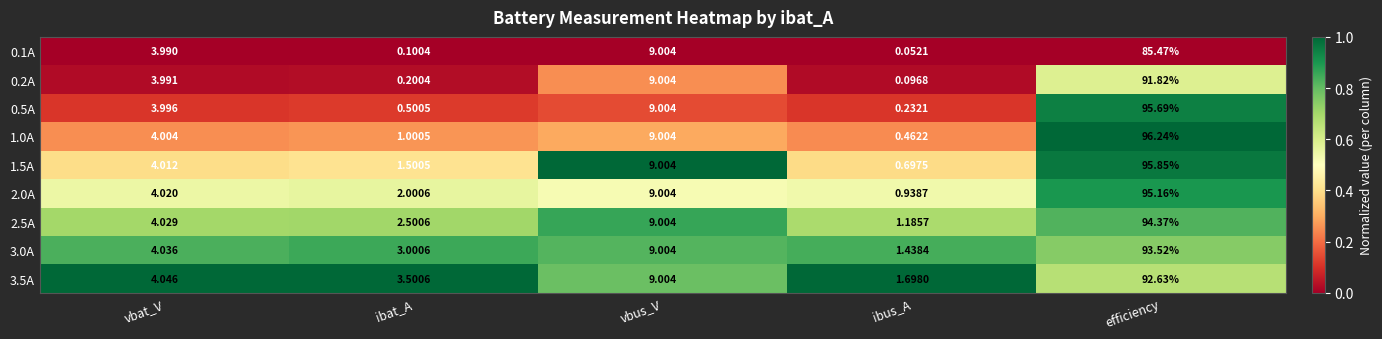

Which category has the highest value in the 3.0A series?

efficiency